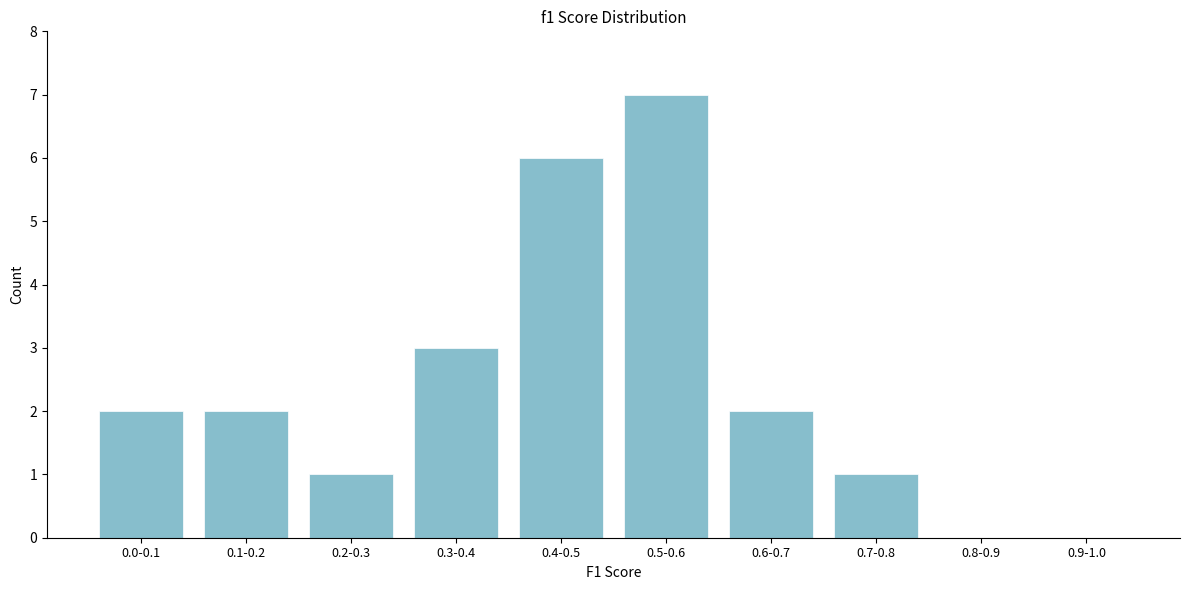

Reading left to right, extract all data points from this chart.

0.0-0.1=2	0.1-0.2=2	0.2-0.3=1	0.3-0.4=3	0.4-0.5=6	0.5-0.6=7	0.6-0.7=2	0.7-0.8=1	0.8-0.9=0	0.9-1.0=0